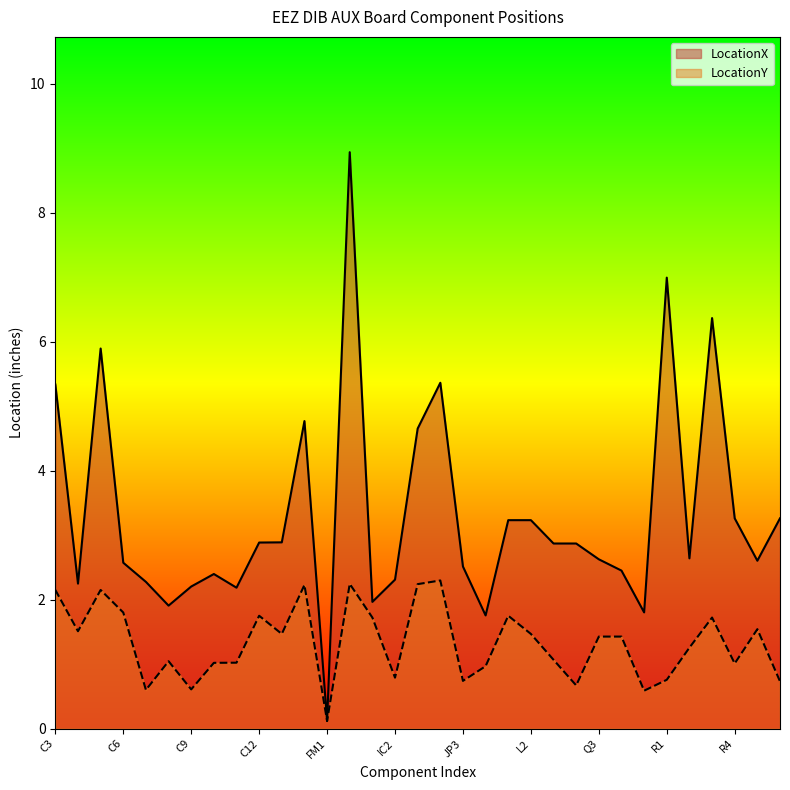

Reading left to right, what are all the values shown in this chart?

LocationX: C3=5.3	C4=2.2	C5=5.9	C6=2.6	C7=2.3	C8=1.9	C9=2.2	C10=2.4	C11=2.2	C12=2.9	C13=2.9	D1=4.8	FM1=0.1	FM2=8.9	IC1=2.0	IC2=2.3	JP1=4.7	JP2=5.4	JP3=2.5	JP4=1.8	L1=3.2	L2=3.2	OK1=2.9	OK2=2.9	Q3=2.6	Q4=2.5	Q5=1.8	R1=7.0	R2=2.6	R3=6.4	R4=3.3	R5=2.6	R6=3.3
LocationY: C3=2.1	C4=1.5	C5=2.1	C6=1.8	C7=0.6	C8=1.0	C9=0.6	C10=1.0	C11=1.0	C12=1.8	C13=1.5	D1=2.2	FM1=0.1	FM2=2.2	IC1=1.7	IC2=0.8	JP1=2.2	JP2=2.3	JP3=0.7	JP4=1.0	L1=1.8	L2=1.5	OK1=1.1	OK2=0.7	Q3=1.4	Q4=1.4	Q5=0.6	R1=0.8	R2=1.3	R3=1.7	R4=1.0	R5=1.5	R6=0.7